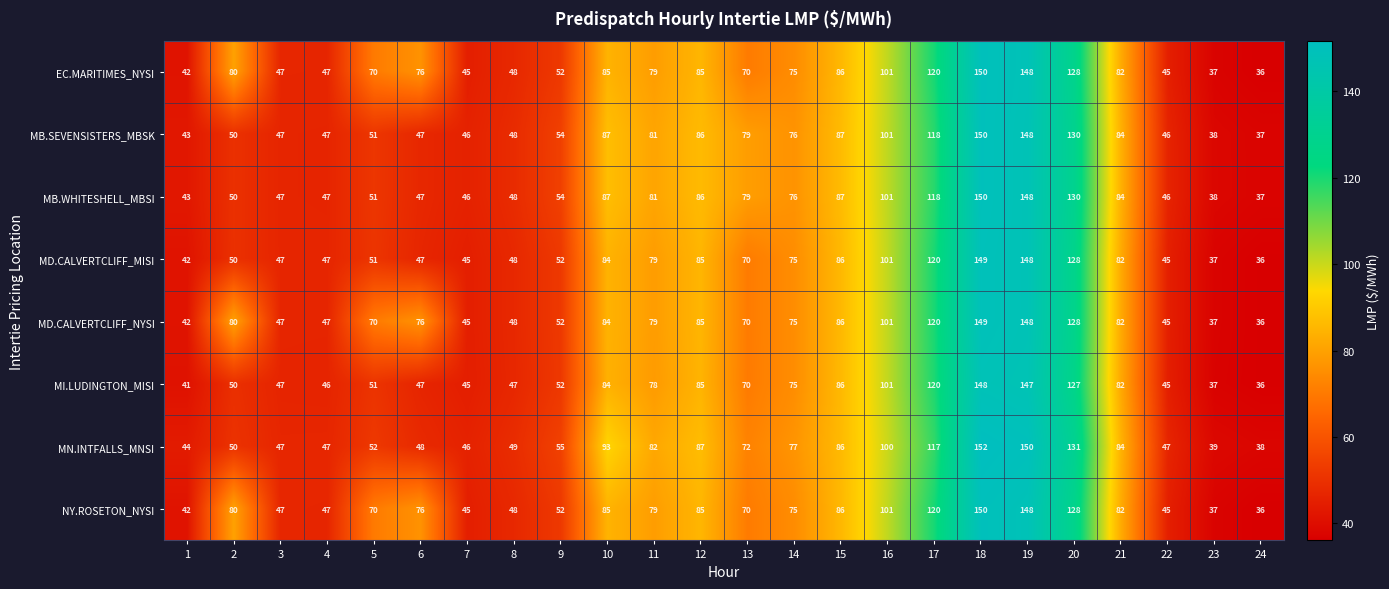

How many data points does each series have?

24